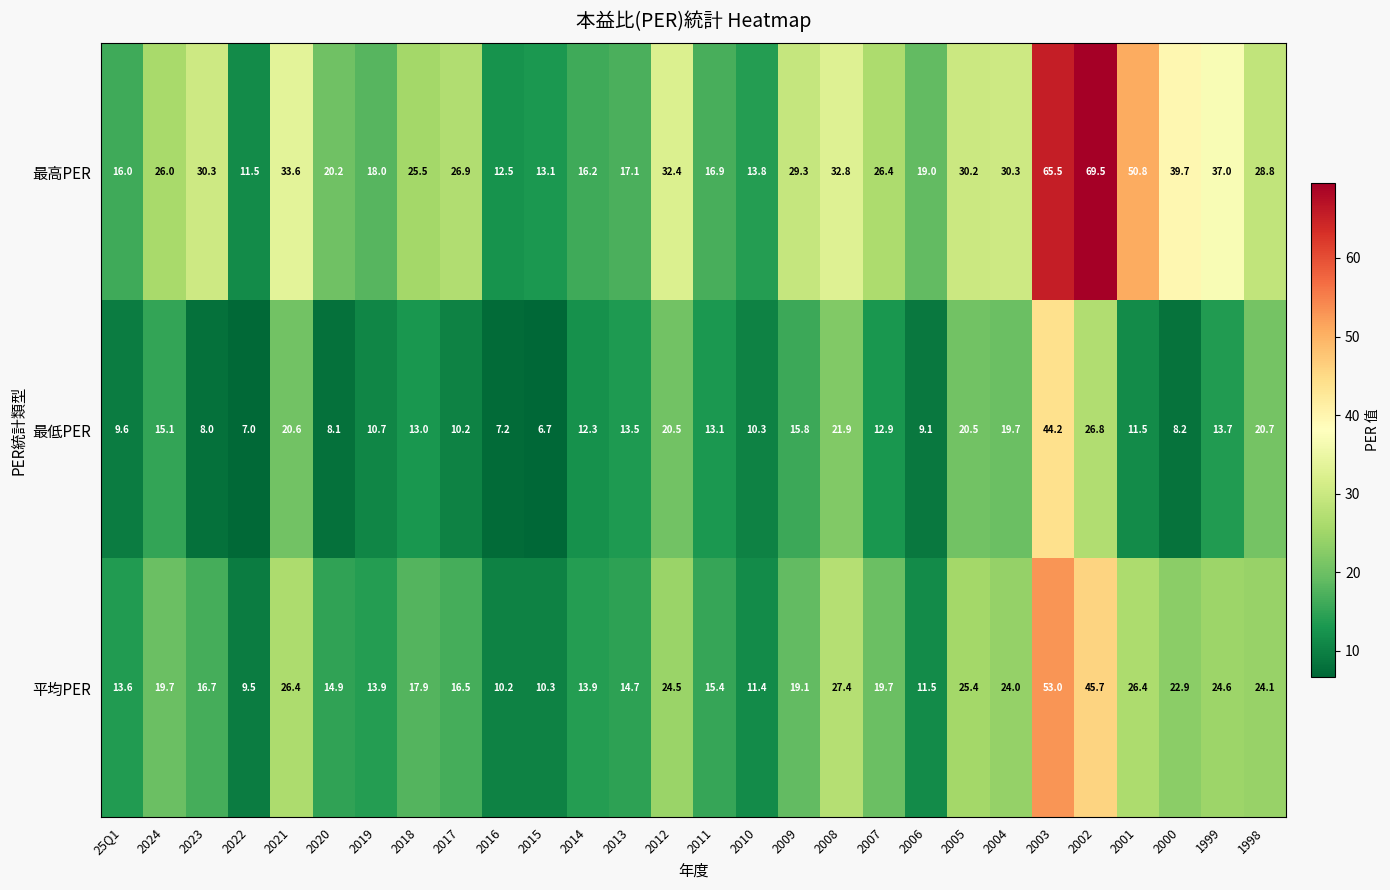

The value of 平均PER at 2012 is 24.5. True or false?

True